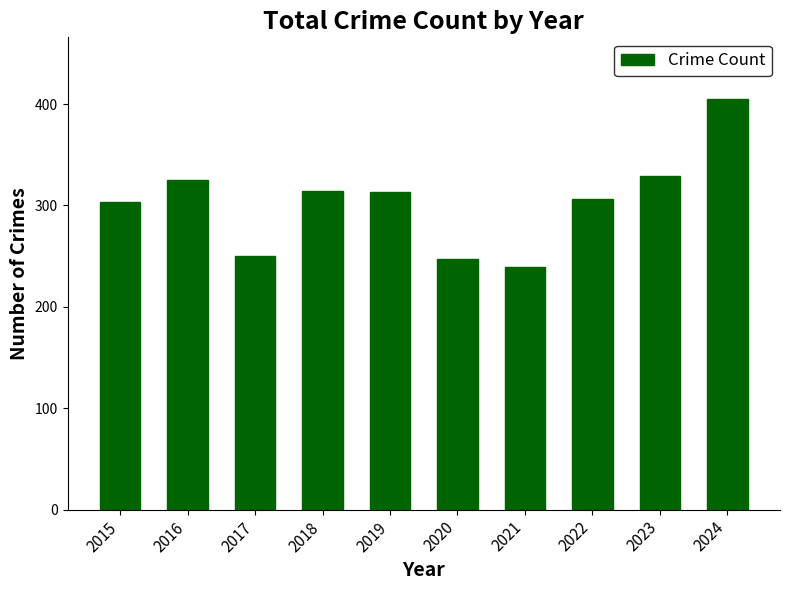

What is the ratio of the value at 2023 to the value at 2015?

1.1